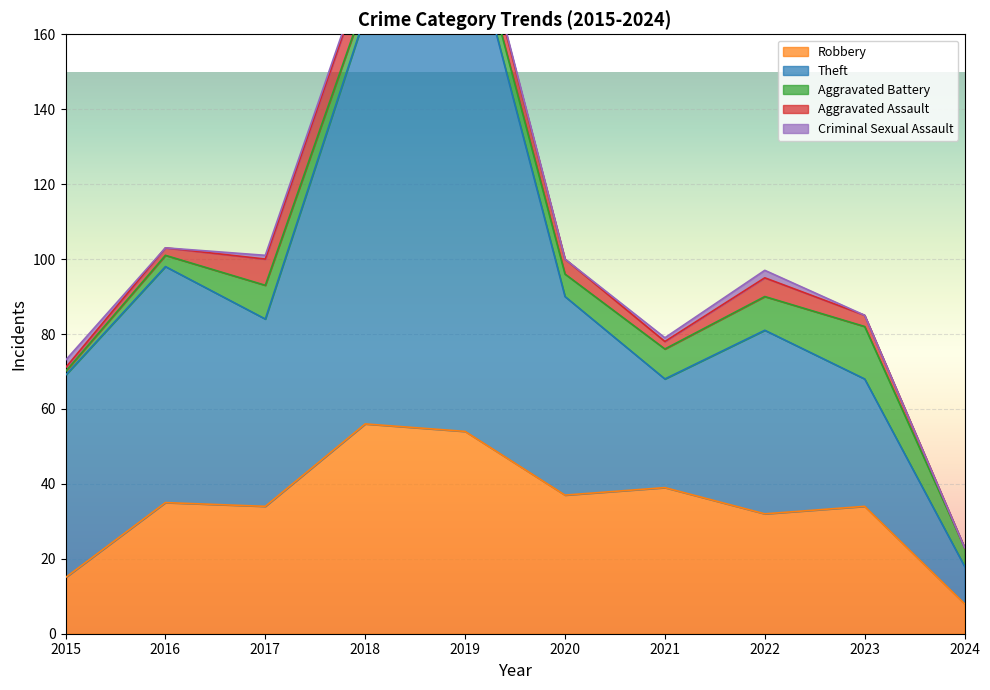

Which series has the largest range (max minus min)?

Theft